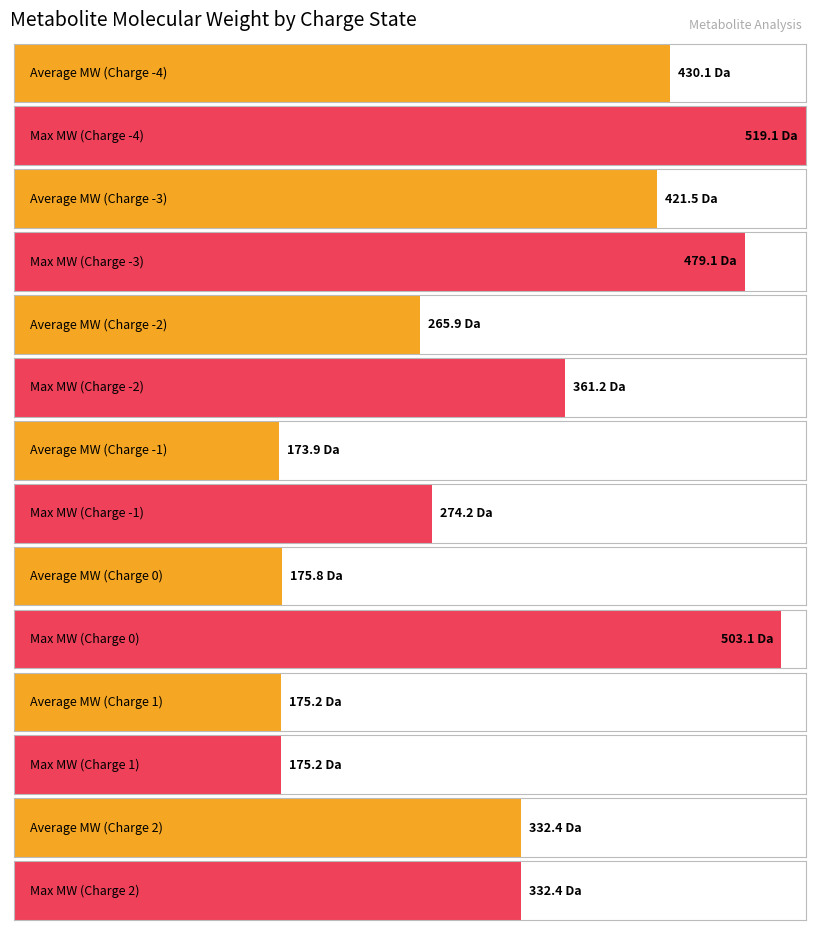

Where is Max Molecular Weight nearest to the value 339?

2